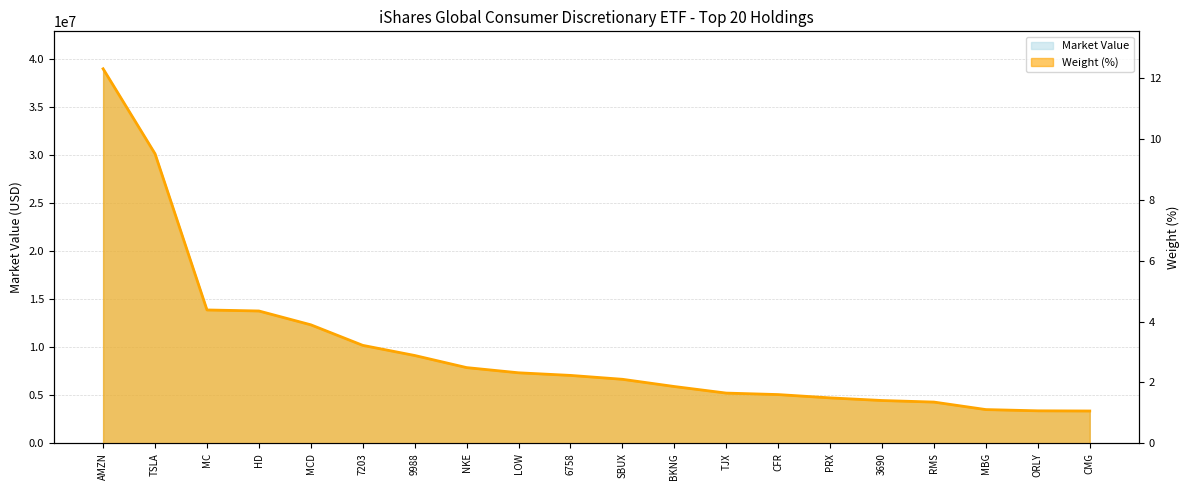

Reading right to left, list all the values displayed in this chart.

Market Value: CMG=3373691.6	ORLY=3392025.0	MBG=3520531.6	RMS=4301811.6	3690=4464361.2	PRX=4738499.2	CFR=5082357.5	TJX=5237001.0	BKNG=5920732.0	SBUX=6673141.3	6758=7077518.8	LOW=7349633.8	NKE=7890696.5	9988=9151080.1	7203=10205113.3	MCD=12344056.2	HD=13782922.4	MC=13890083.3	TSLA=30147076.1	AMZN=38990348.4
Weight (%): CMG=1.1	ORLY=1.1	MBG=1.1	RMS=1.4	3690=1.4	PRX=1.5	CFR=1.6	TJX=1.7	BKNG=1.9	SBUX=2.1	6758=2.2	LOW=2.3	NKE=2.5	9988=2.9	7203=3.2	MCD=3.9	HD=4.3	MC=4.4	TSLA=9.5	AMZN=12.3